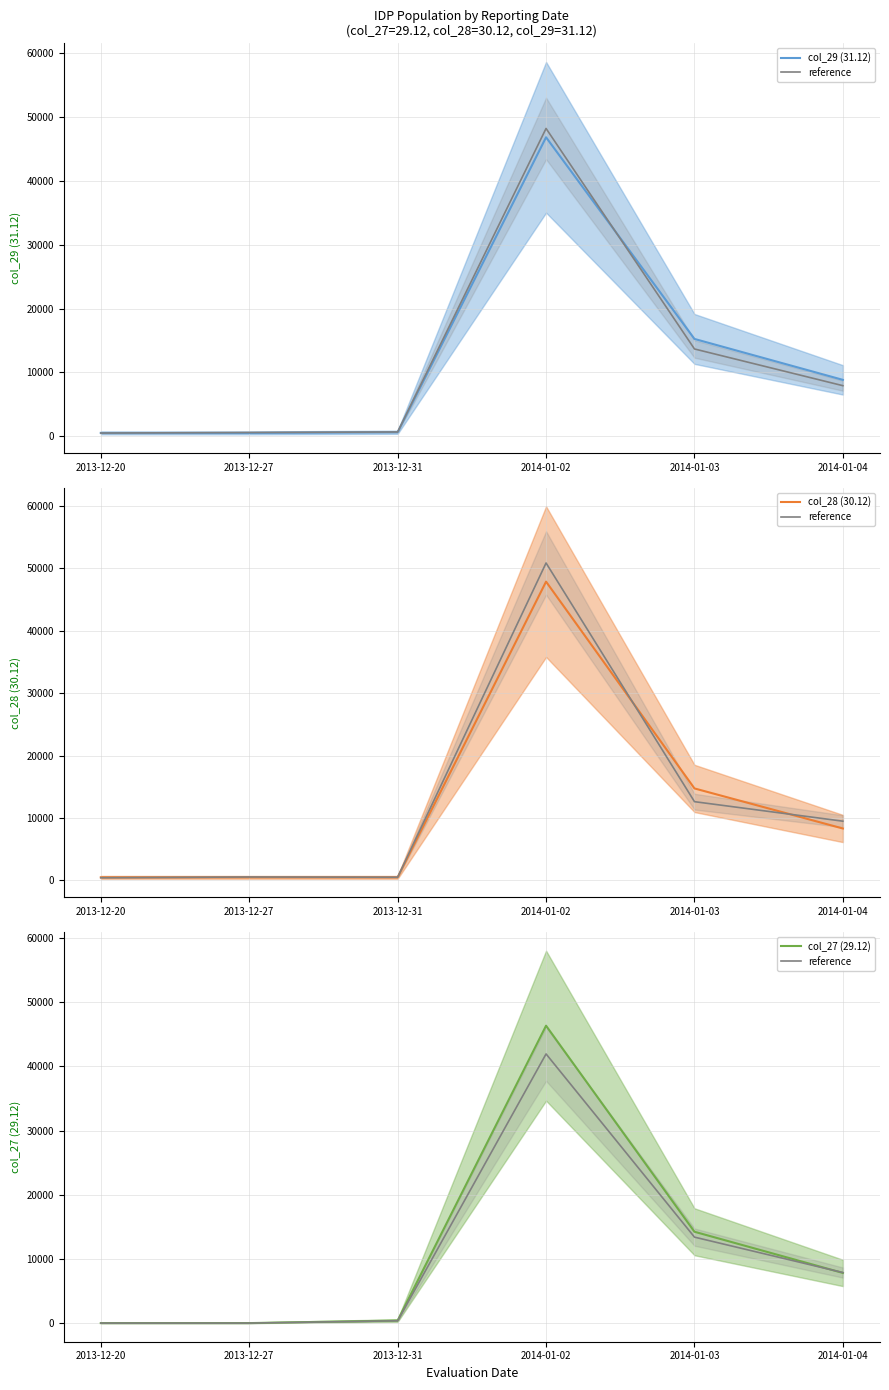

Reading right to left, extract all data points from this chart.

col_29 (31.12): 8818.0	15235.0	46851.0	608.0	500.0	500.0
reference: 7876.1	13399.0	41948.6	361.8	0.0	0.0
col_28 (30.12): 8318.0	14735.0	47851.0	500.0	500.0	500.0
col_27 (29.12): 7818.0	14235.0	46351.0	400.0	0.0	0.0